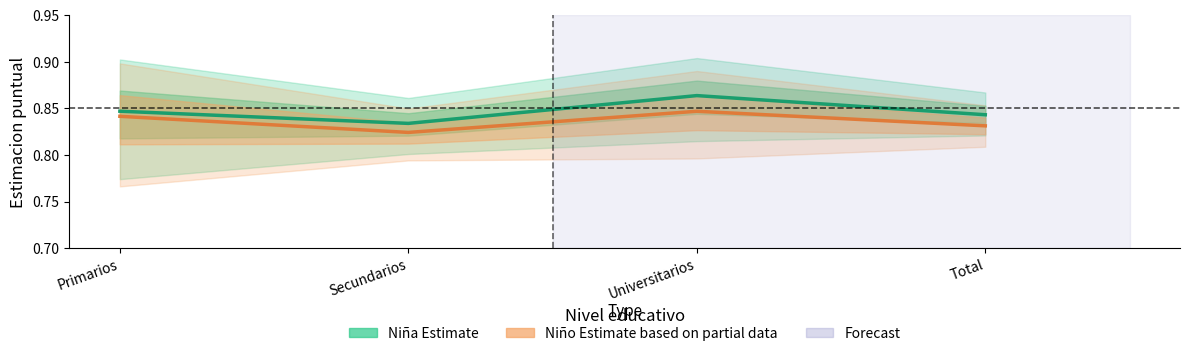

Which series has the largest total across all categories?

Niña (Estimate)